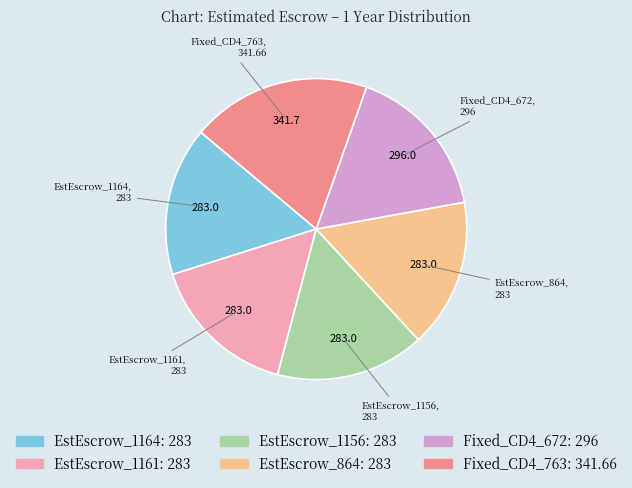

Count the number of slices in the pie.

6